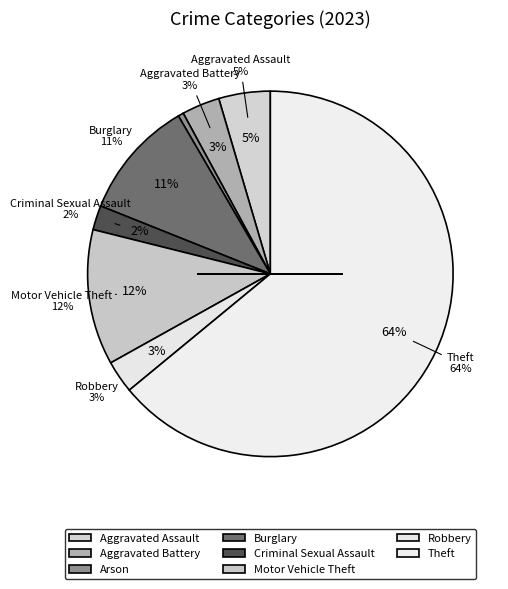

Rank the categories by value from highest to lowest.

Theft, Motor Vehicle Theft, Burglary, Aggravated Assault, Aggravated Battery, Robbery, Criminal Sexual Assault, Arson